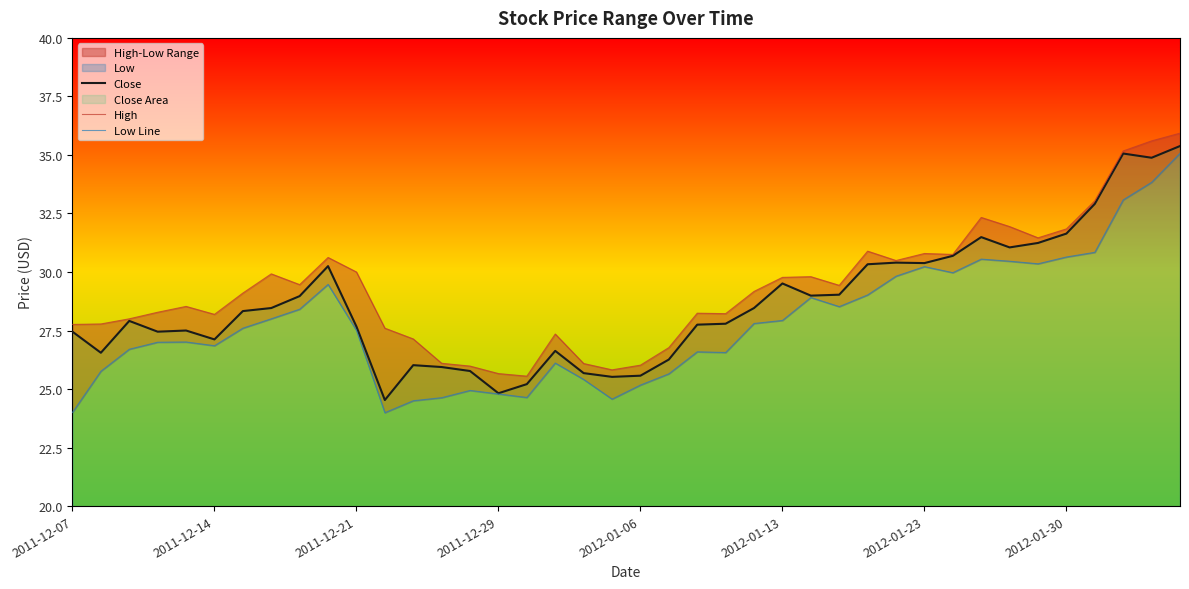

The Close series shows 41.6 at 2012-01-30. True or false?

False